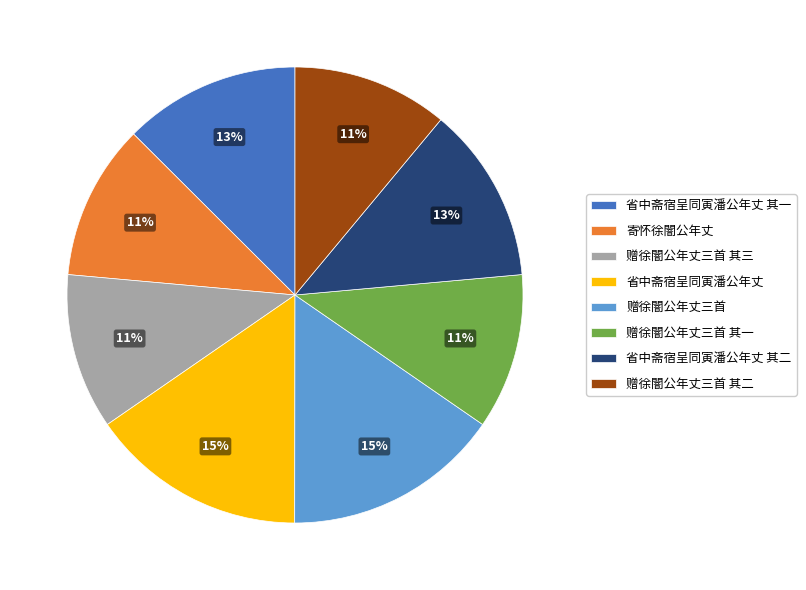

Does any single category account for the majority?

No